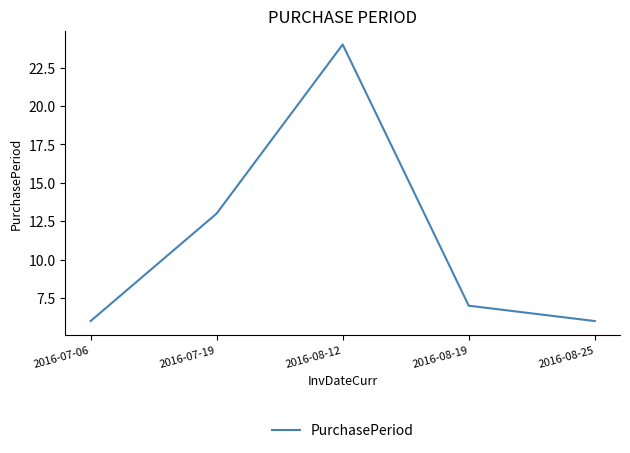

Which has a higher value, 2016-08-19 or 2016-08-12?

2016-08-12